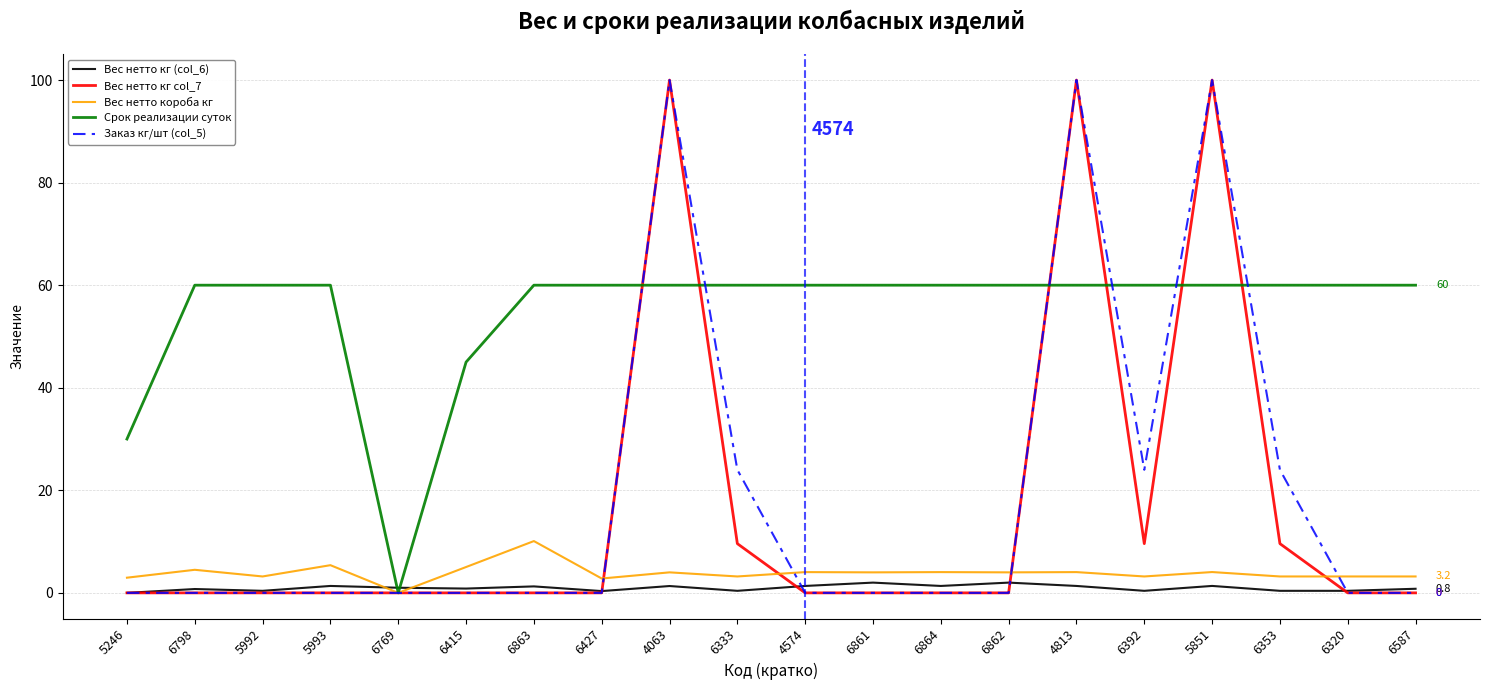

Which series has the largest total across all categories?

Срок реализации суток